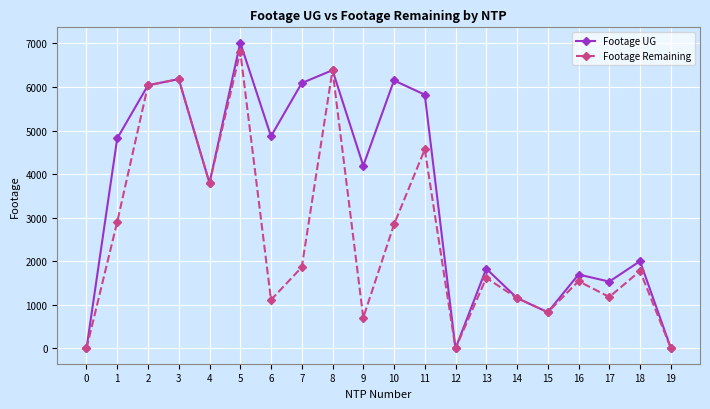

Is the value of Footage UG at 0 greater than the value of Footage Remaining at 8?

No